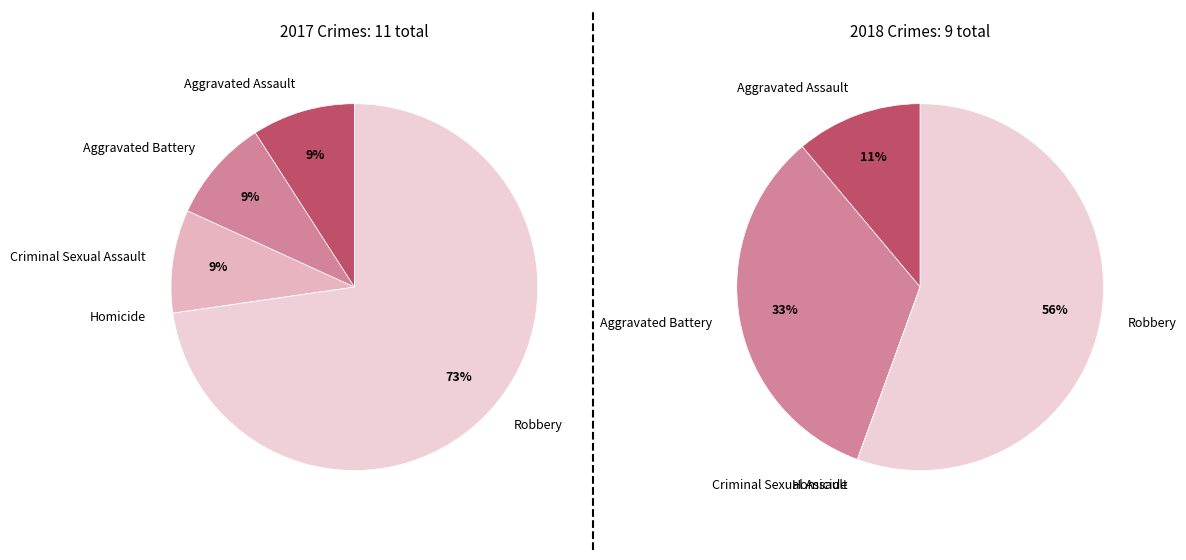

Which series has the widest spread of values?

values_2017